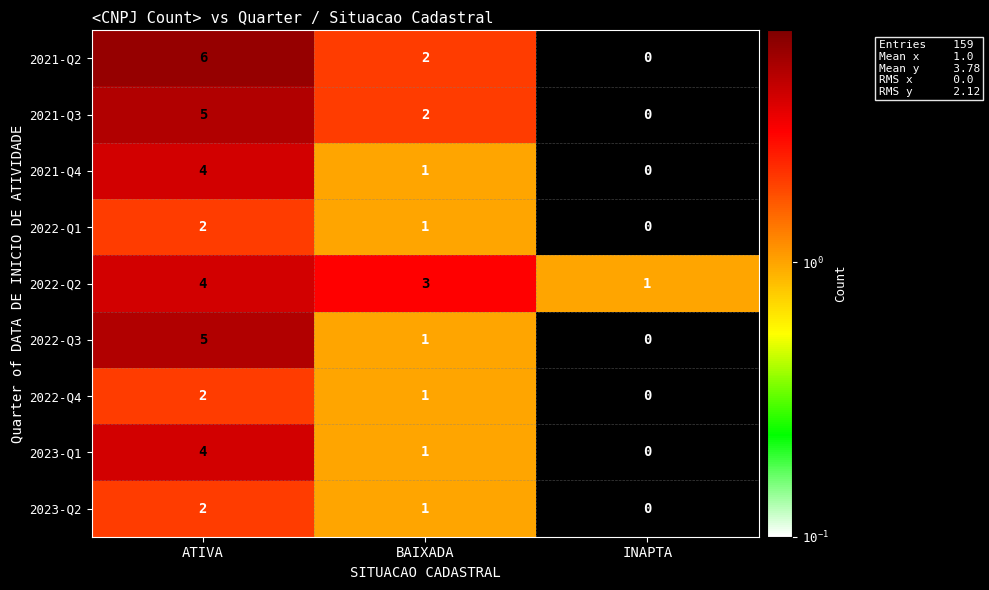

Count the number of data series in this chart.

9